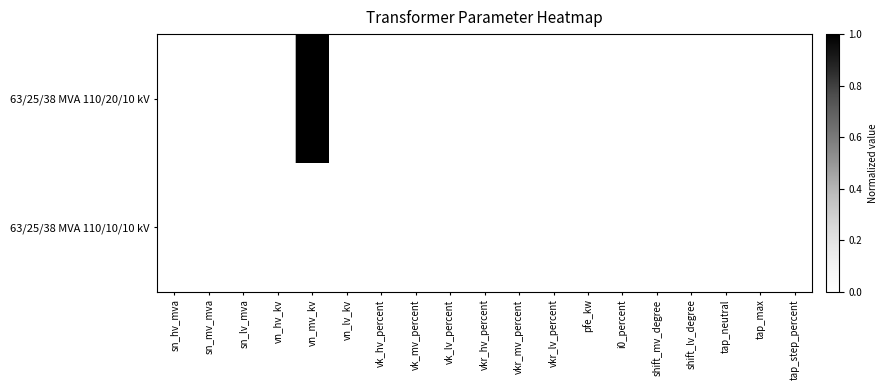

Reading left to right, what are all the values shown in this chart?

63/25/38 MVA 110/20/10 kV: sn_hv_mva=0	sn_mv_mva=0	sn_lv_mva=0	vn_hv_kv=0	vn_mv_kv=1	vn_lv_kv=0	vk_hv_percent=0	vk_mv_percent=0	vk_lv_percent=0	vkr_hv_percent=0	vkr_mv_percent=0	vkr_lv_percent=0	pfe_kw=0	i0_percent=0	shift_mv_degree=0	shift_lv_degree=0	tap_neutral=0	tap_max=0	tap_step_percent=0
63/25/38 MVA 110/10/10 kV: sn_hv_mva=0	sn_mv_mva=0	sn_lv_mva=0	vn_hv_kv=0	vn_mv_kv=0	vn_lv_kv=0	vk_hv_percent=0	vk_mv_percent=0	vk_lv_percent=0	vkr_hv_percent=0	vkr_mv_percent=0	vkr_lv_percent=0	pfe_kw=0	i0_percent=0	shift_mv_degree=0	shift_lv_degree=0	tap_neutral=0	tap_max=0	tap_step_percent=0